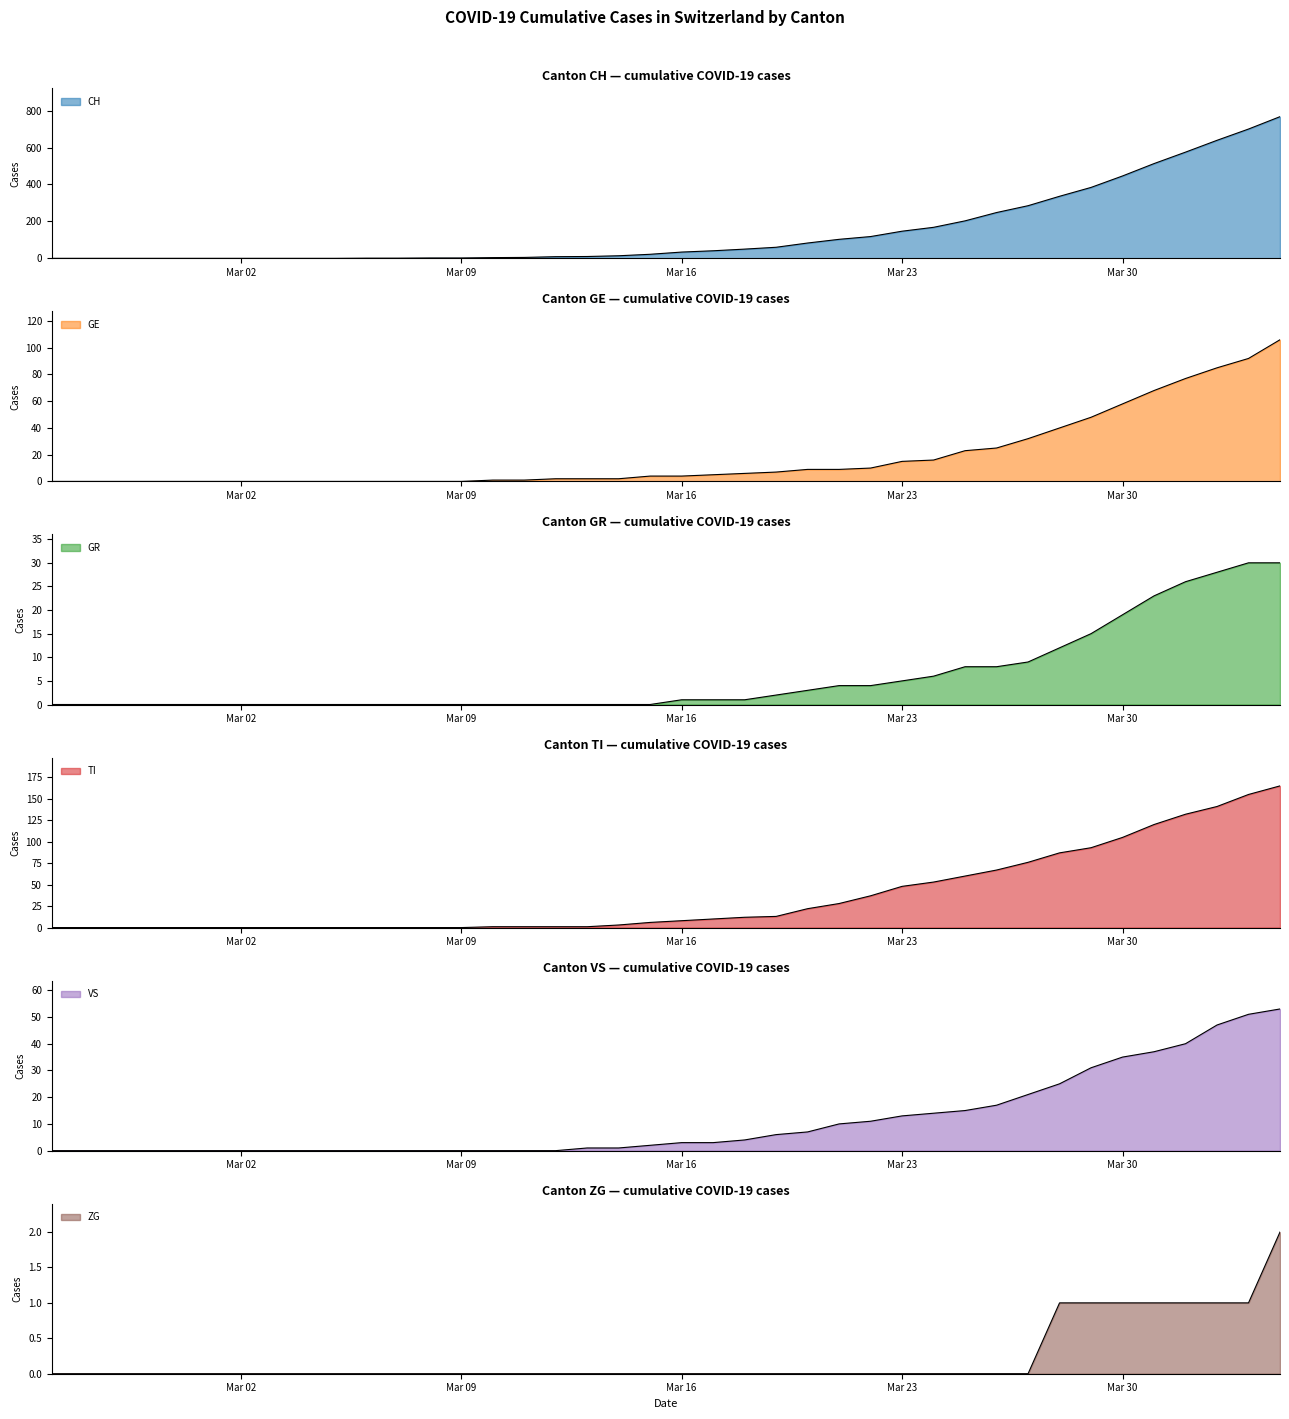

Is the value of GE at 2020-03-25 greater than the value of ZG at 2020-02-25?

Yes